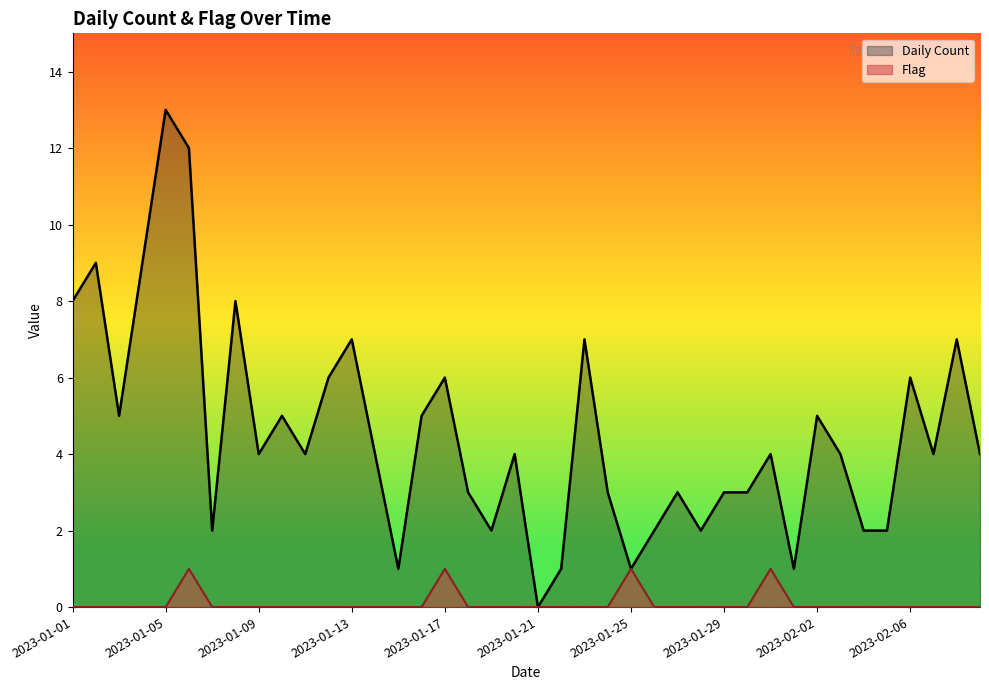

True or false: Flag has more than 2 interior local peaks.

True